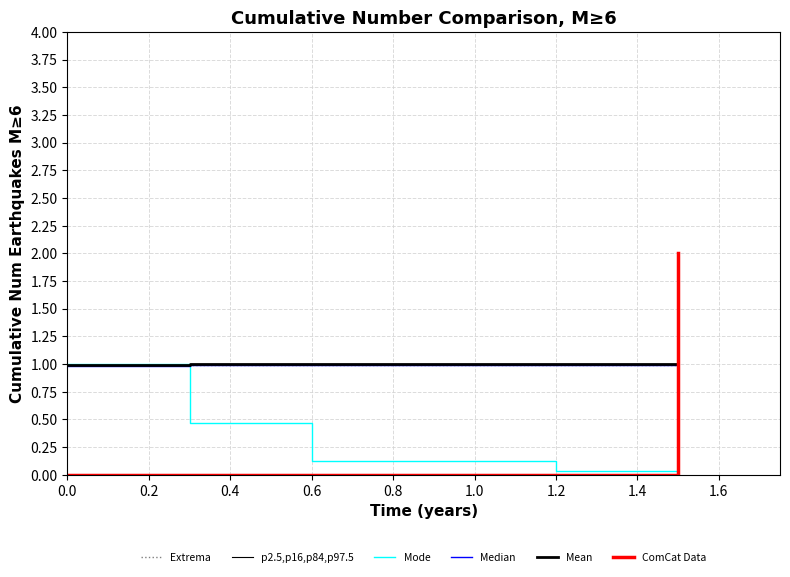

What is the difference between the maximum and second lowest values in the Mode series?

1.0